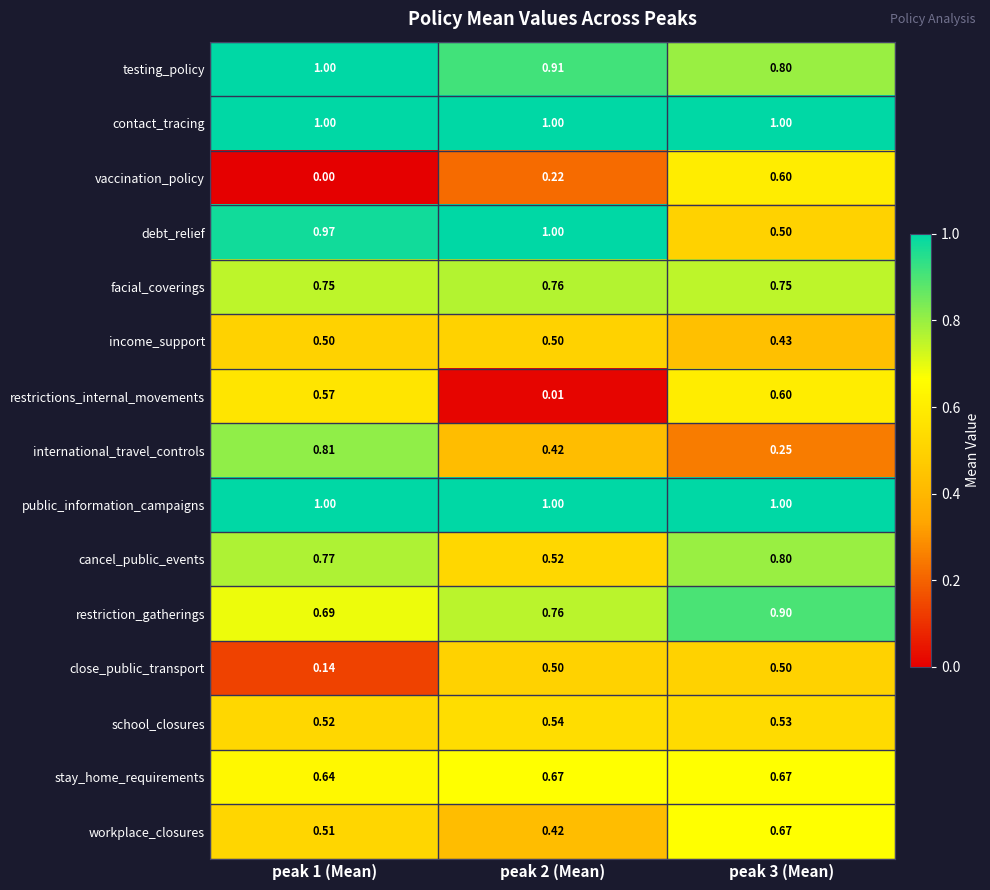

Is the value of testing_policy at peak 3 (Mean) greater than the value of stay_home_requirements at peak 1 (Mean)?

Yes